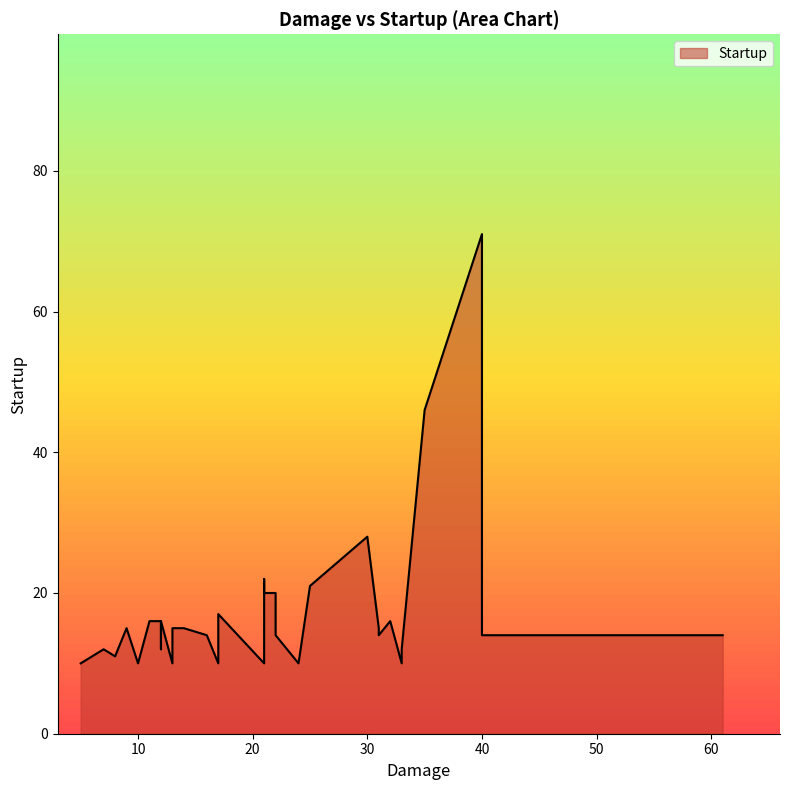

True or false: there are more than 1 points higher than both neighbors.

True